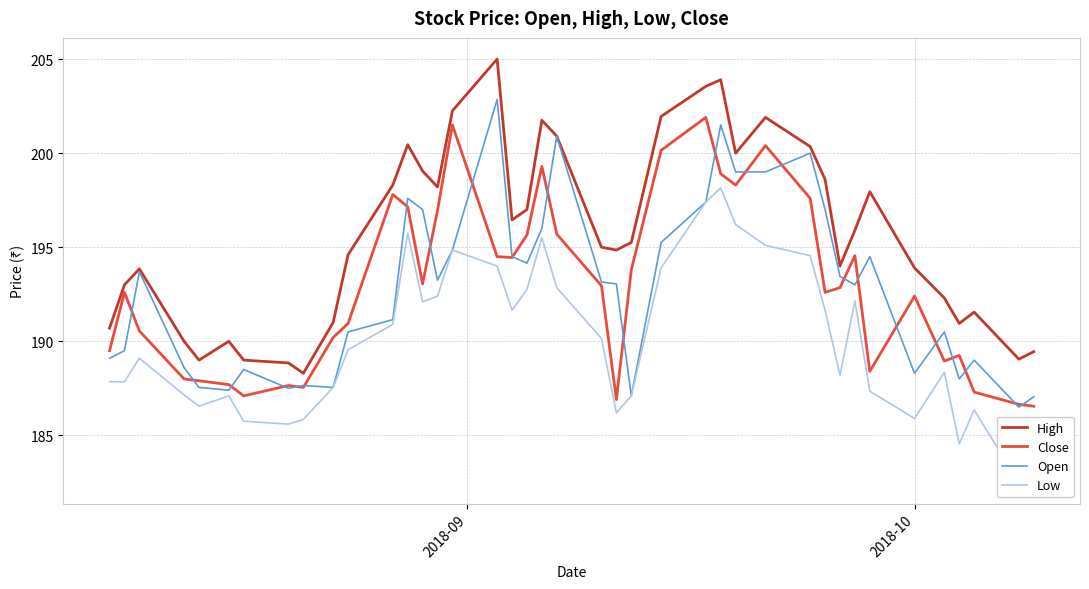

How many values in the Open series exceed 193?

21